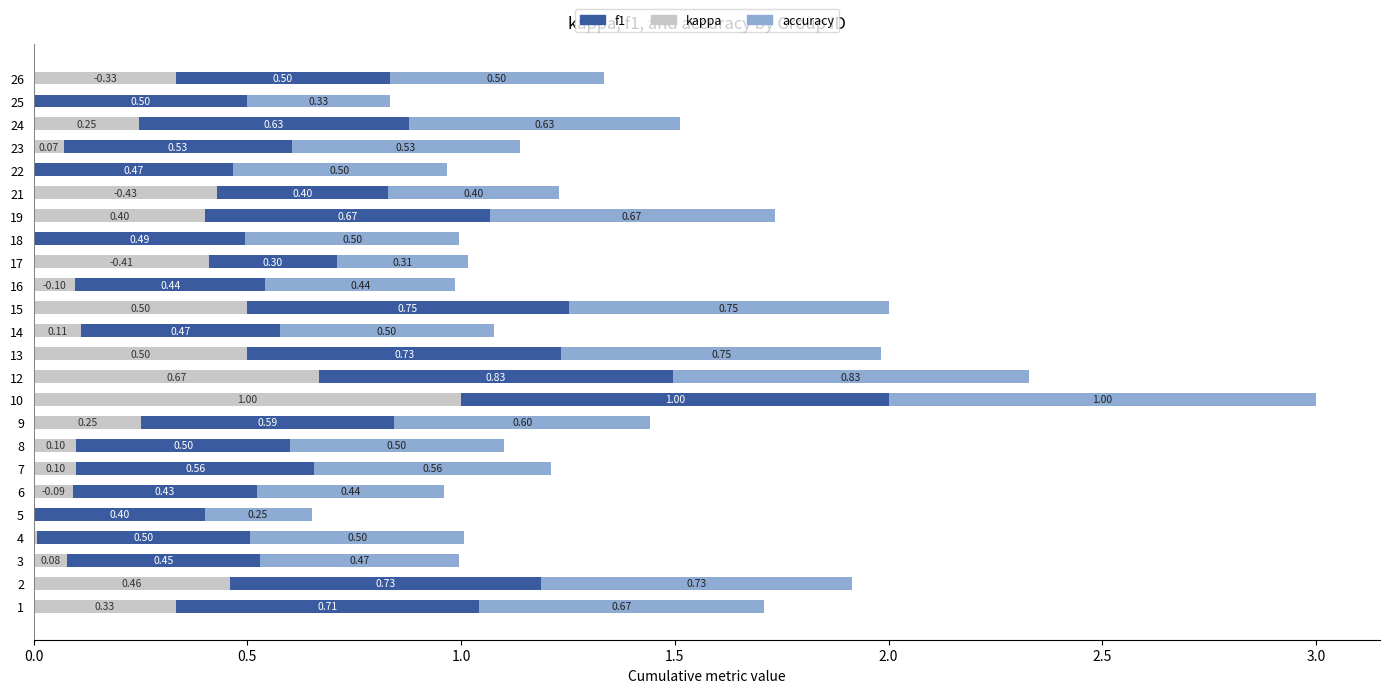

What is the total value across all series at 13?

2.0